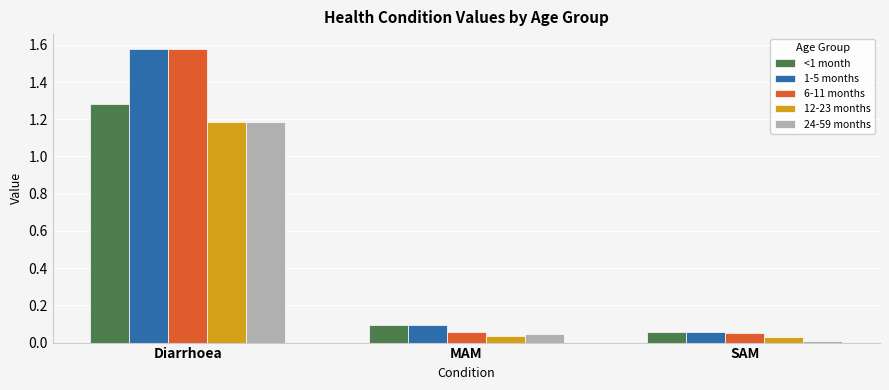

Which category has the highest value in the 6-11 months series?

Diarrhoea